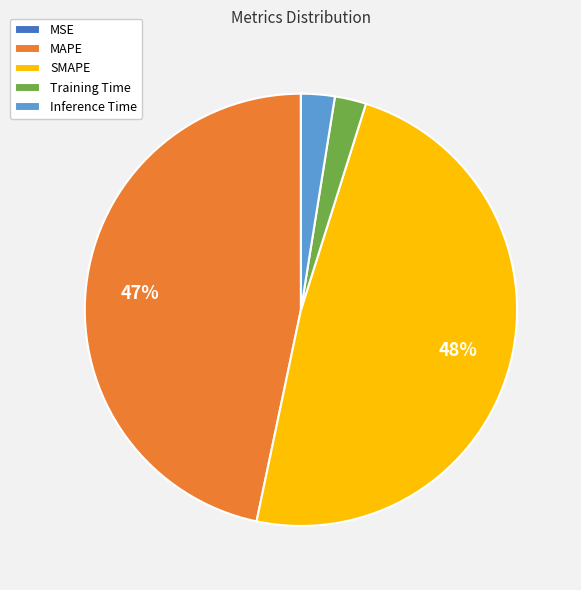

What percentage is the SMAPE slice, to the nearest percent?

48%